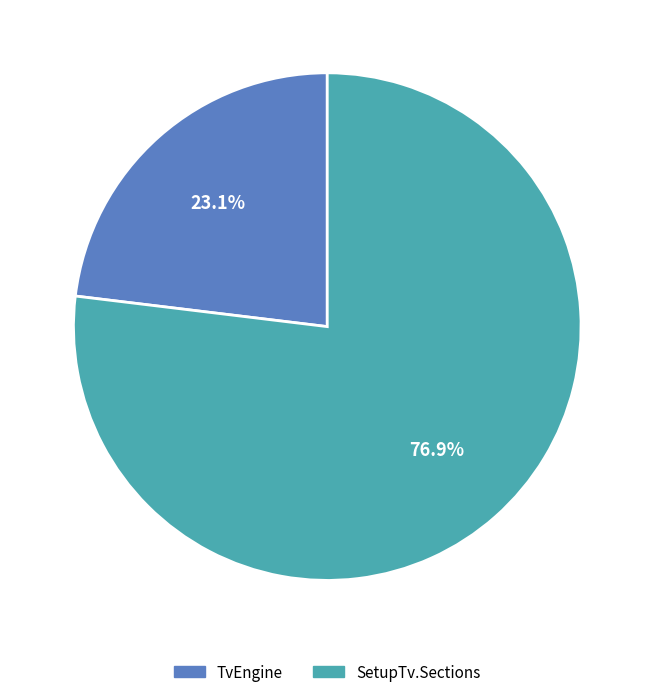

What is the smallest slice in the pie chart?

TvEngine